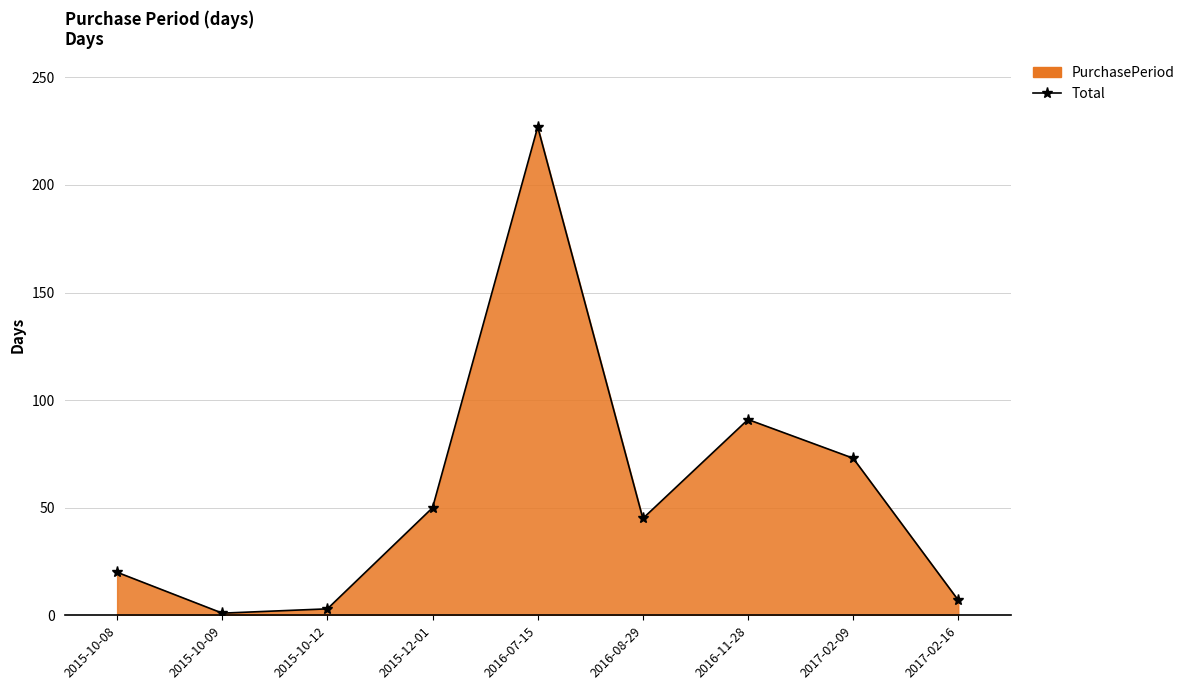

At which category does the chart reach its peak across all series?

2016-07-15